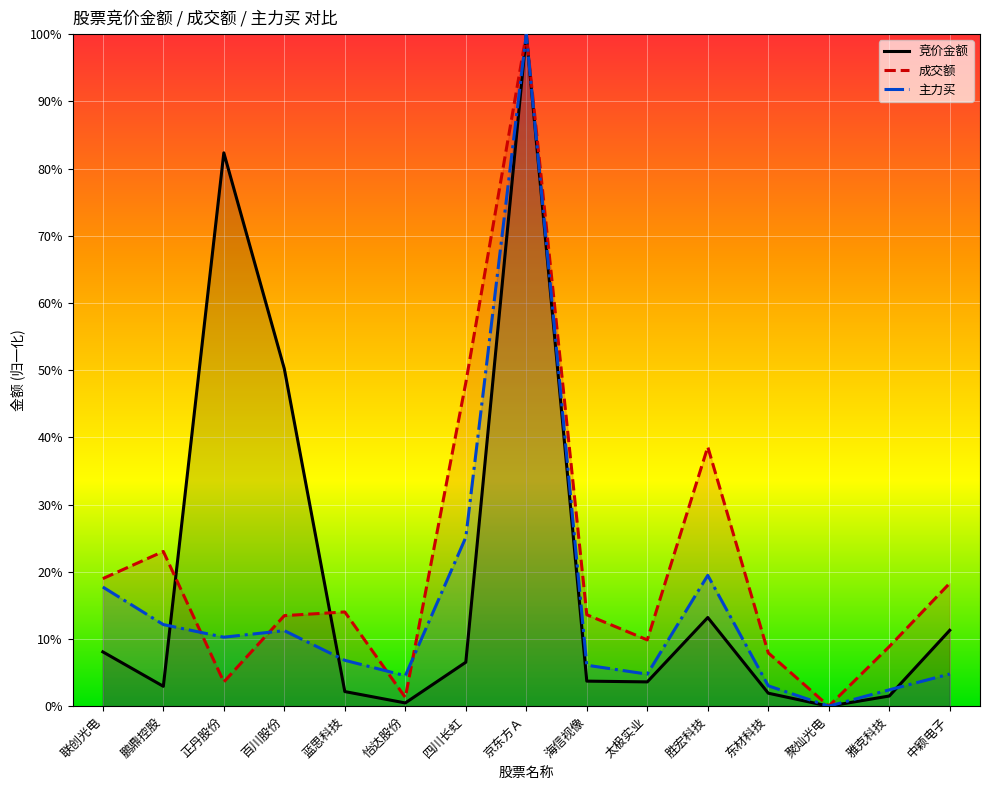

The 竞价金额 series shows 0.0 at 蓝思科技. True or false?

False